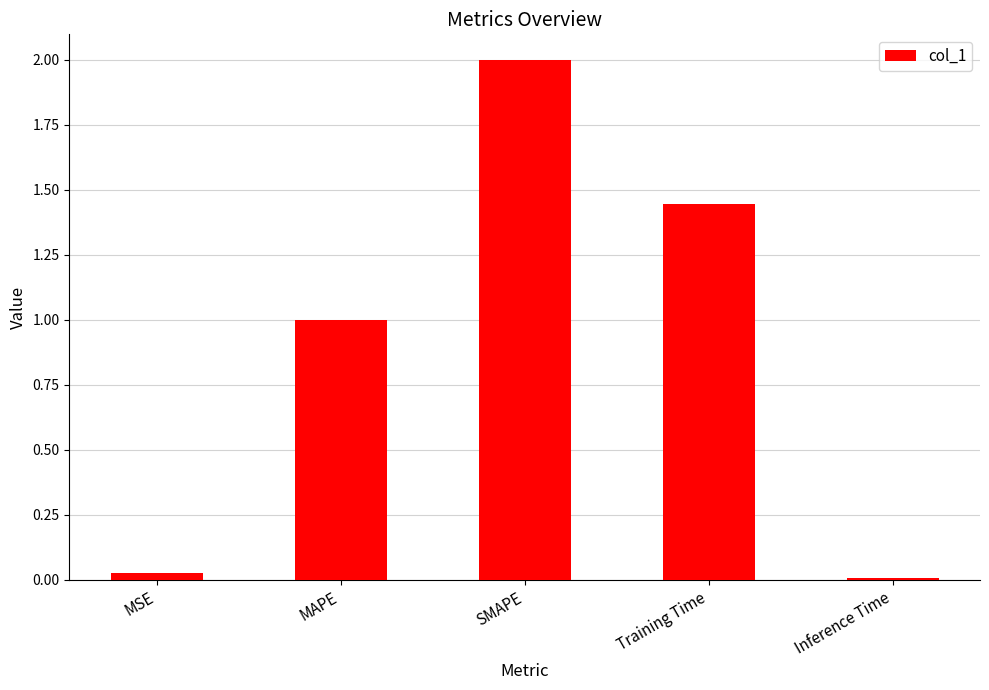

Is it true that the value at Inference Time is 0.0?

True